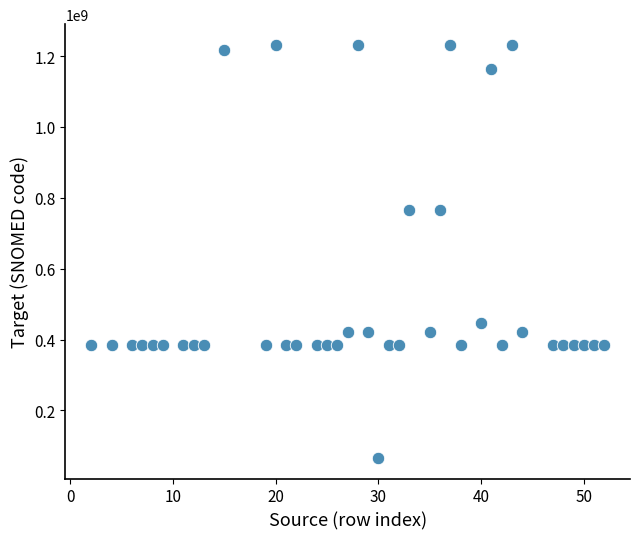

What is the range of X values (max minus min)?

50